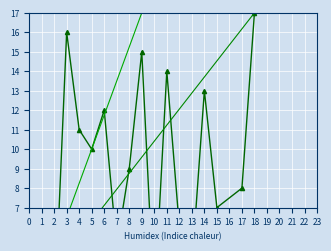

Count the number of categories in the chart.

17